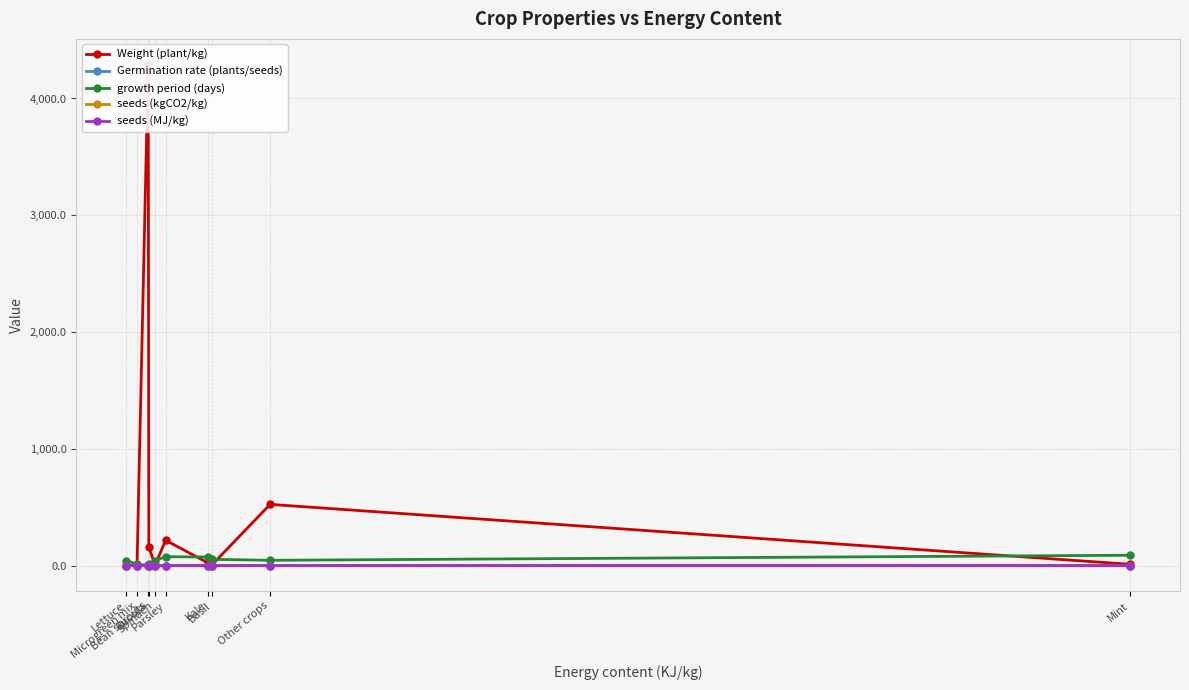

Count the number of categories in the chart.

10